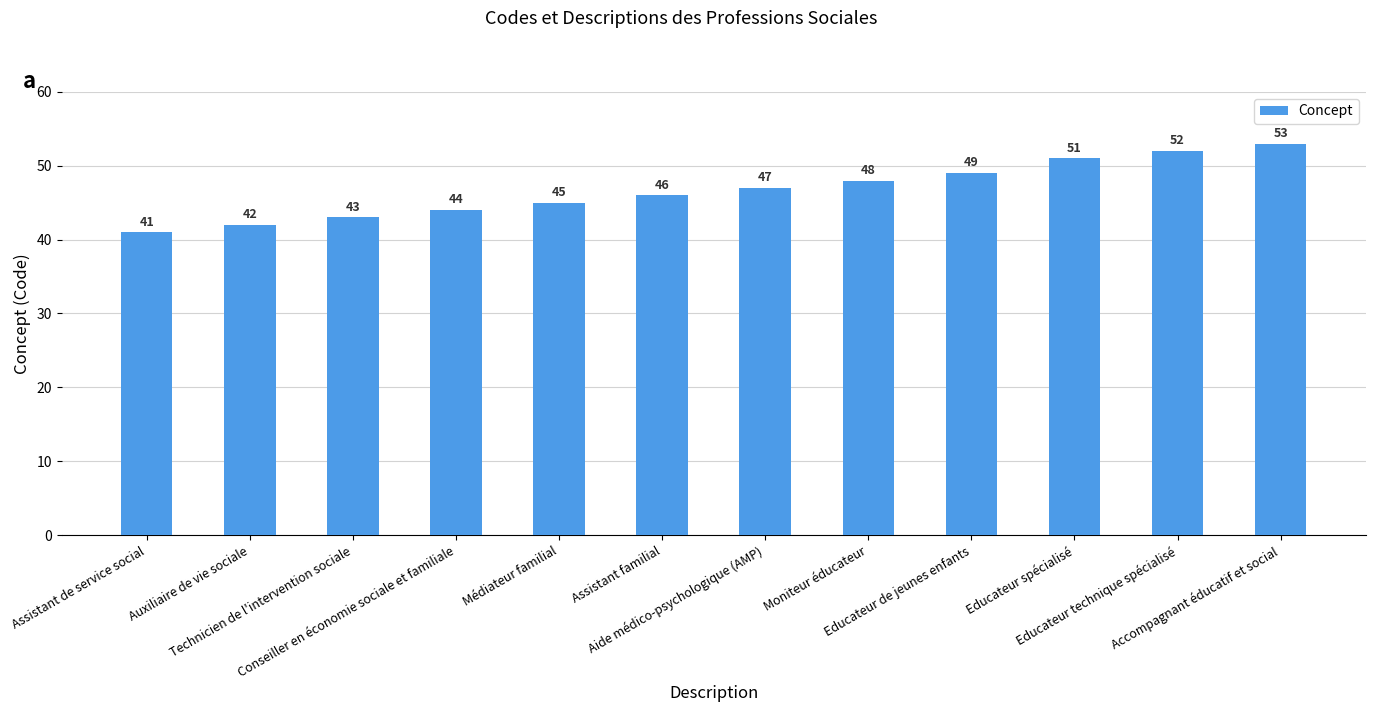

Is it true that the value at Accompagnant éducatif et social is 53?

True